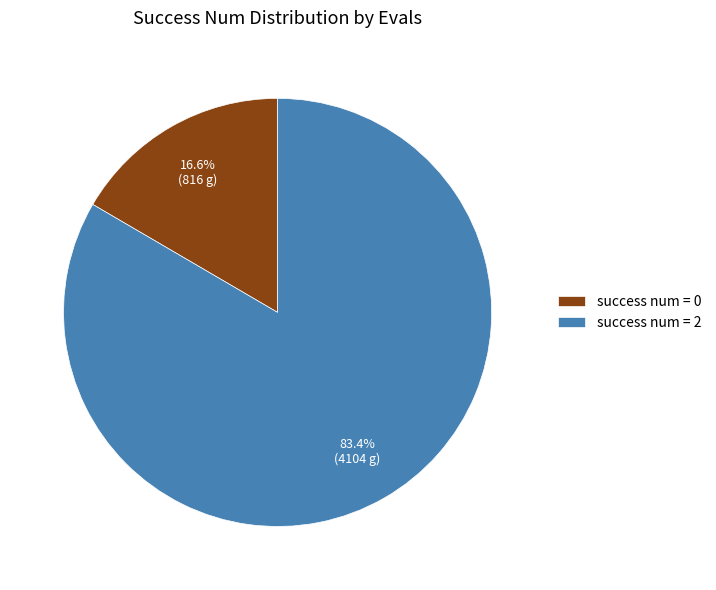

What is the total percentage of success num = 2 and success num = 0?

100.0%